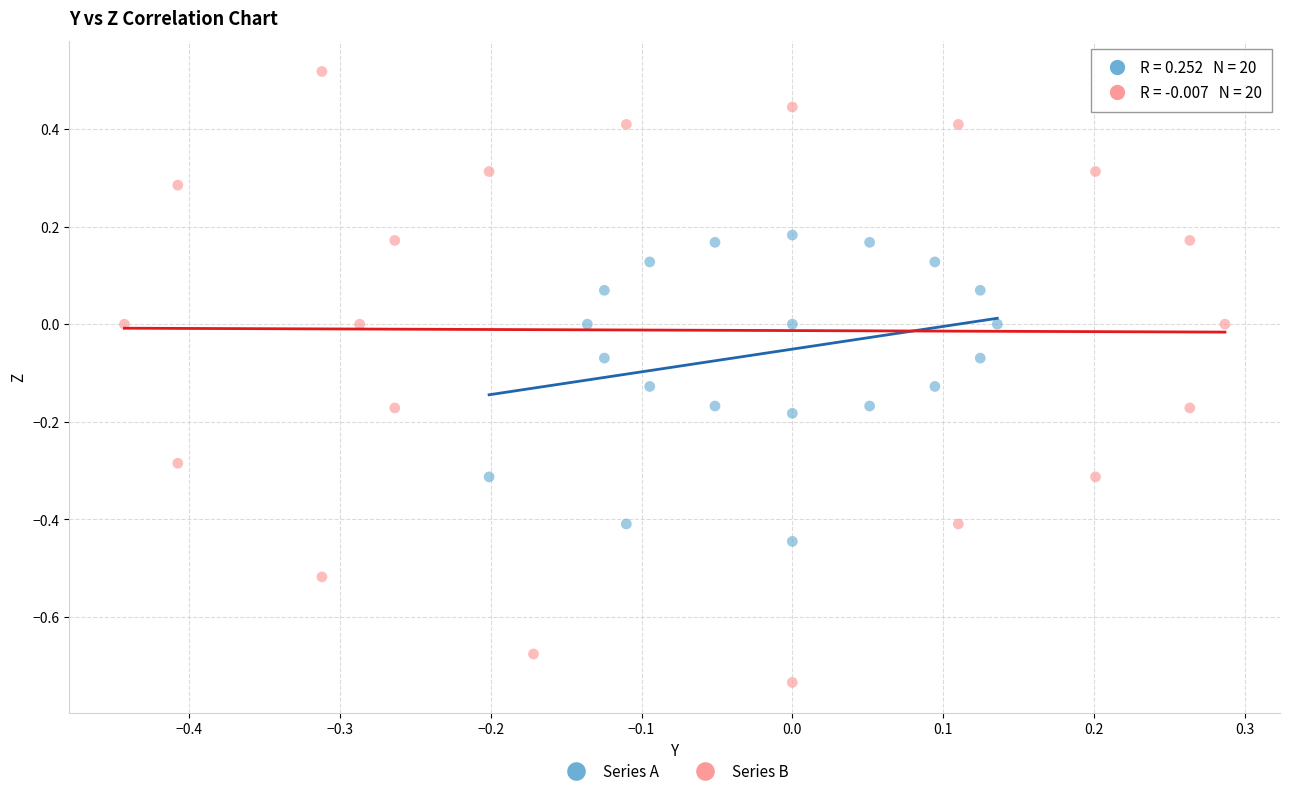

Which series contains the highest Y value?

Series B